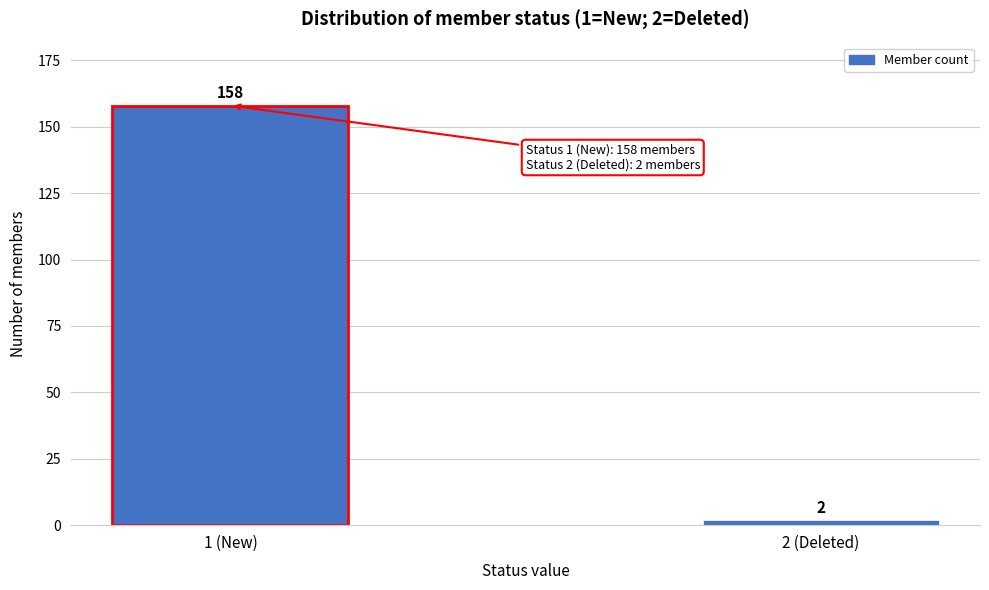

Reading left to right, list all the values displayed in this chart.

1 (New)=158	2 (Deleted)=2